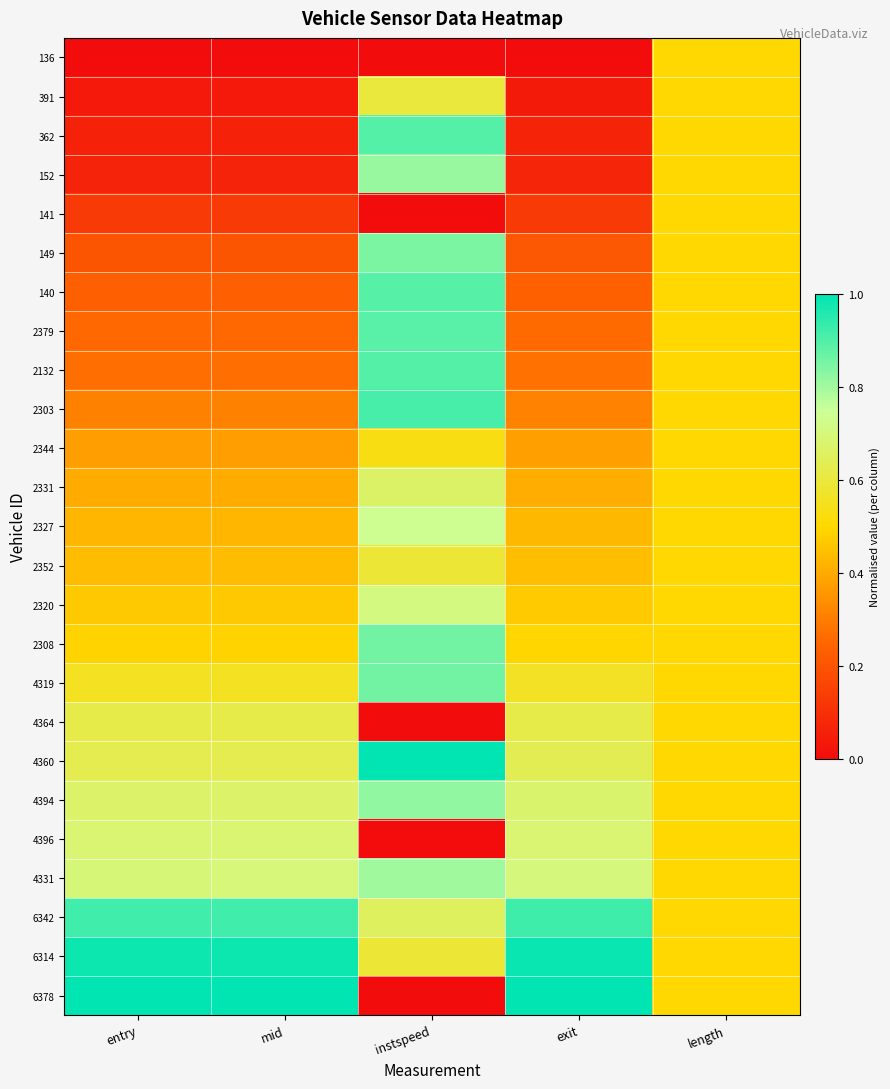

Reading right to left, what are all the values shown in this chart?

136: length=0.5	exit=0.0	instspeed=0.0	mid=0.0	entry=0.0
391: length=0.5	exit=0.0	instspeed=0.6	mid=0.0	entry=0.0
362: length=0.5	exit=0.1	instspeed=0.9	mid=0.1	entry=0.1
152: length=0.5	exit=0.1	instspeed=0.8	mid=0.1	entry=0.1
141: length=0.5	exit=0.1	instspeed=0.0	mid=0.1	entry=0.1
149: length=0.5	exit=0.2	instspeed=0.8	mid=0.2	entry=0.2
140: length=0.5	exit=0.2	instspeed=0.9	mid=0.2	entry=0.2
2379: length=0.5	exit=0.3	instspeed=0.9	mid=0.3	entry=0.3
2132: length=0.5	exit=0.3	instspeed=0.9	mid=0.3	entry=0.3
2303: length=0.5	exit=0.3	instspeed=0.9	mid=0.3	entry=0.3
2344: length=0.5	exit=0.4	instspeed=0.5	mid=0.4	entry=0.4
2331: length=0.5	exit=0.4	instspeed=0.7	mid=0.4	entry=0.4
2327: length=0.5	exit=0.4	instspeed=0.7	mid=0.4	entry=0.4
2352: length=0.5	exit=0.4	instspeed=0.6	mid=0.4	entry=0.4
2320: length=0.5	exit=0.5	instspeed=0.7	mid=0.5	entry=0.5
2308: length=0.5	exit=0.5	instspeed=0.9	mid=0.5	entry=0.5
4319: length=0.5	exit=0.6	instspeed=0.9	mid=0.6	entry=0.6
4364: length=0.5	exit=0.6	instspeed=0.0	mid=0.6	entry=0.6
4360: length=0.5	exit=0.6	instspeed=1.0	mid=0.6	entry=0.6
4394: length=0.5	exit=0.7	instspeed=0.8	mid=0.7	entry=0.7
4396: length=0.5	exit=0.7	instspeed=0.0	mid=0.7	entry=0.7
4331: length=0.5	exit=0.7	instspeed=0.8	mid=0.7	entry=0.7
6342: length=0.5	exit=0.9	instspeed=0.7	mid=0.9	entry=0.9
6314: length=0.5	exit=1.0	instspeed=0.6	mid=1.0	entry=1.0
6378: length=0.5	exit=1.0	instspeed=0.0	mid=1.0	entry=1.0